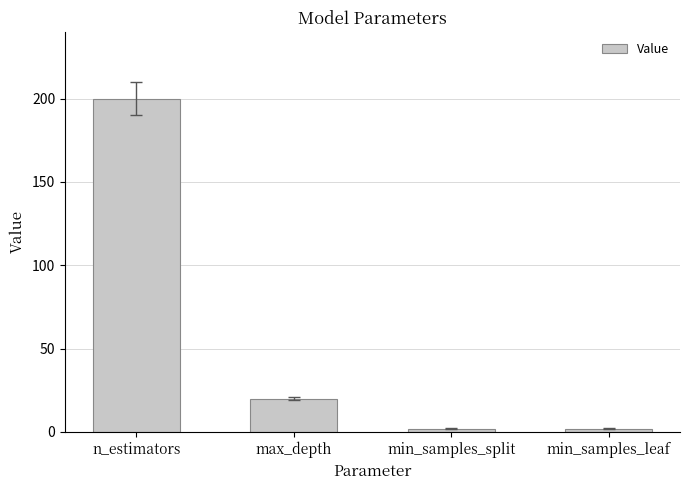

Does the chart contain stacked bars?

No